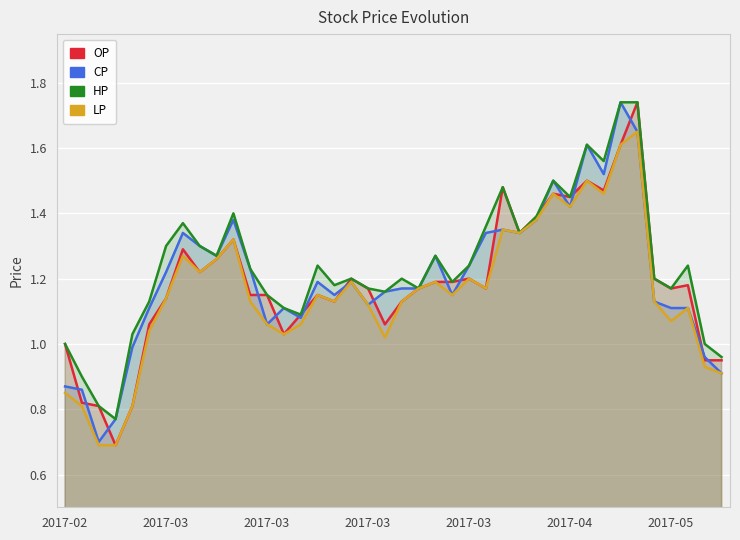

How many lines are shown in the chart?

4